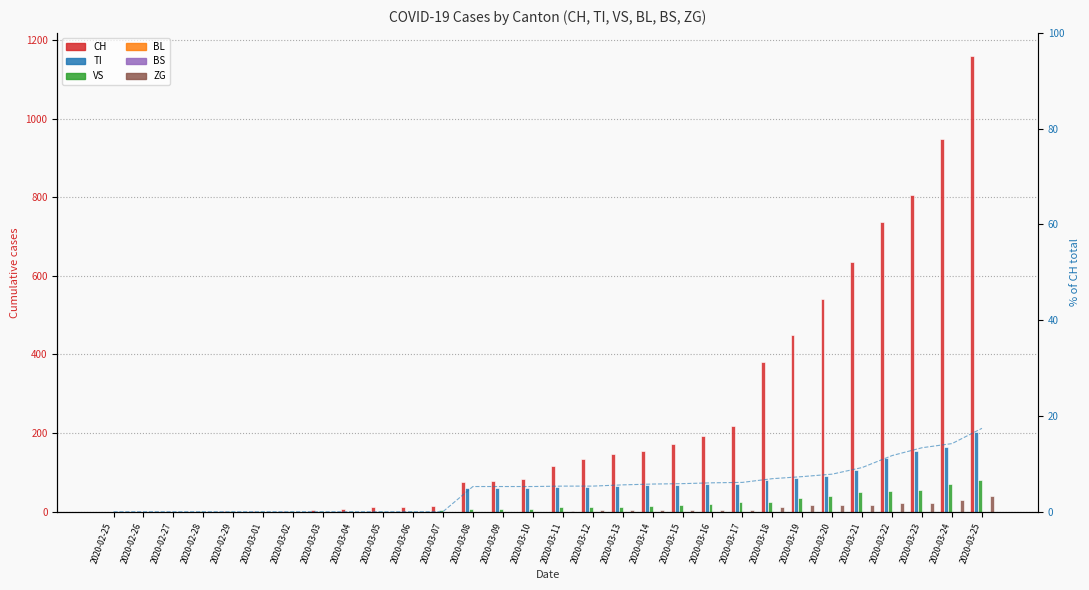

Which has a higher value, 2020-03-25 or 2020-03-18?

2020-03-25